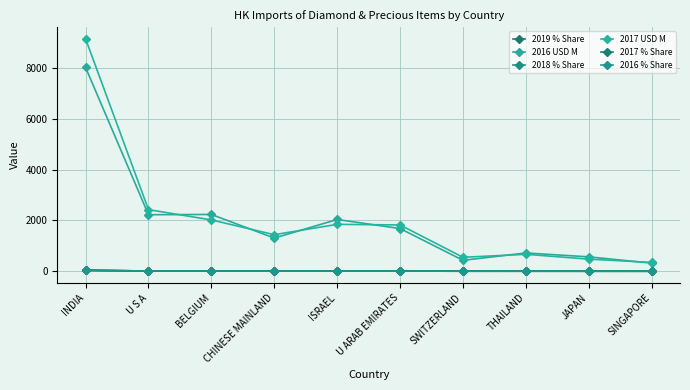

True or false: 2017 USD M and 2018 % Share cross at least once.

False